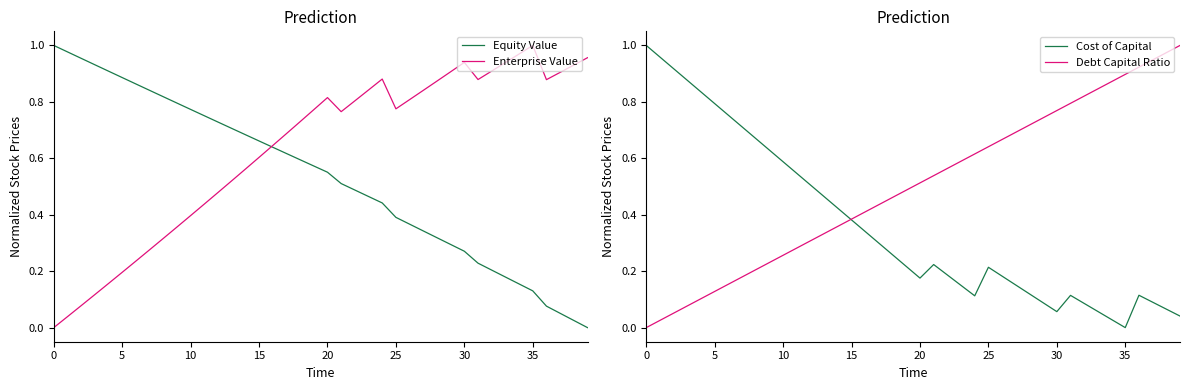

How many interior local peaks does the Enterprise Value series have?

4